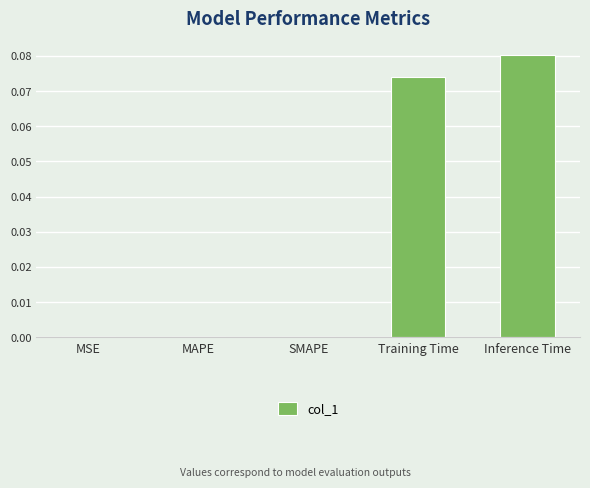

What is the change in value from MAPE to Inference Time?

+0.1